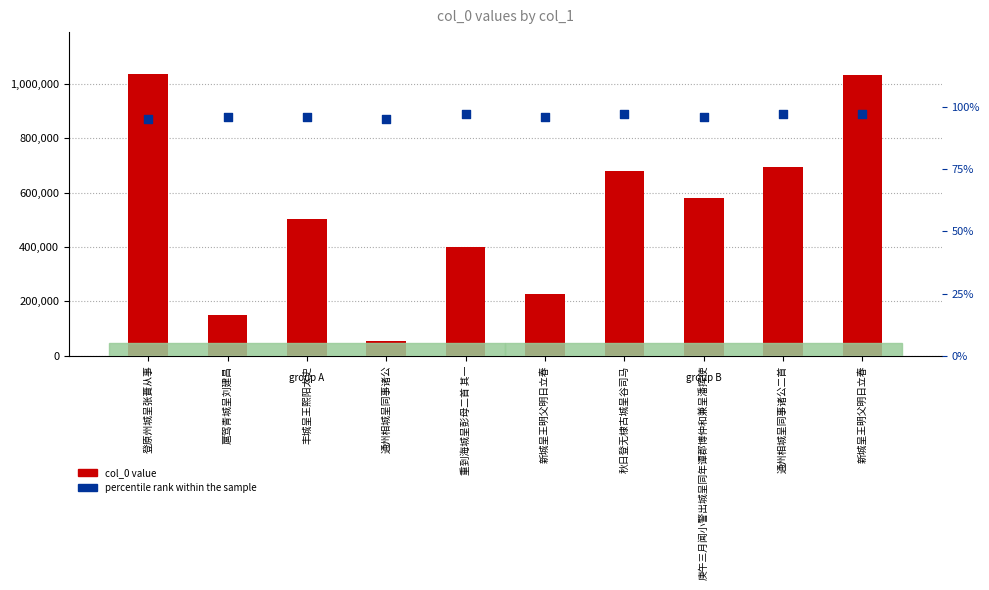

Is the value of percentile rank within the sample at 扈驾青城呈刘建昌 greater than the value of col_0 value at 秋日登无棣古城呈谷司马?

No